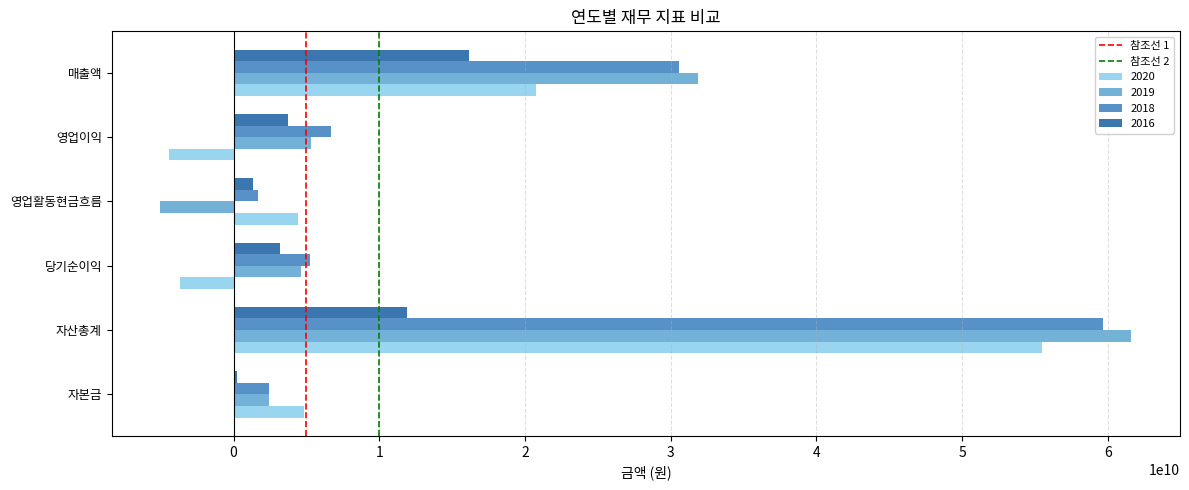

What is the total value across all series at 자산총계?

188671364308